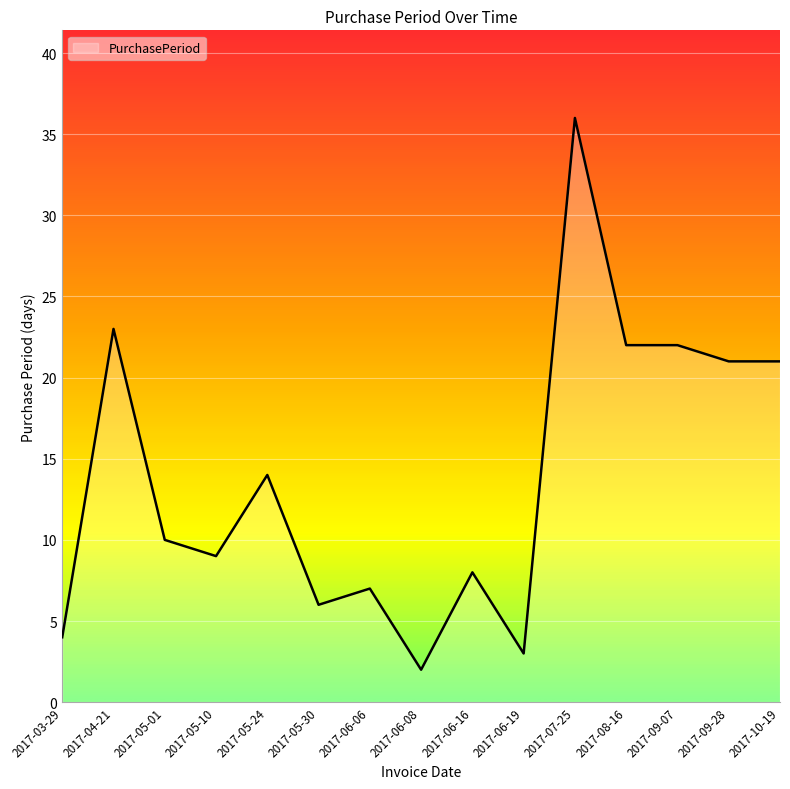

What is the average value?

14